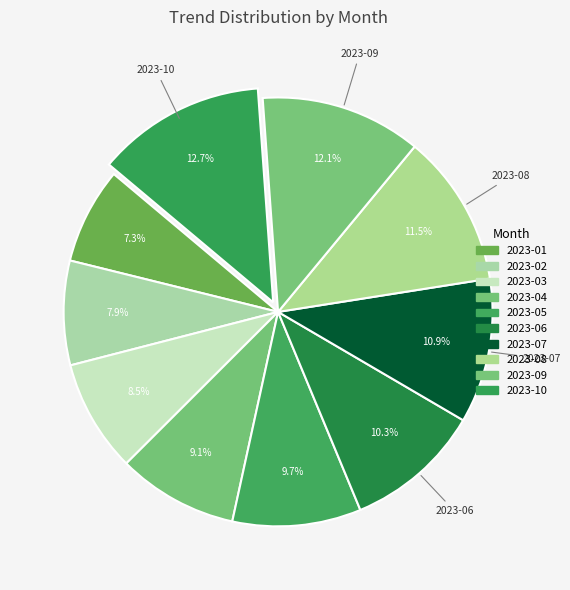

Does any single category account for the majority?

No